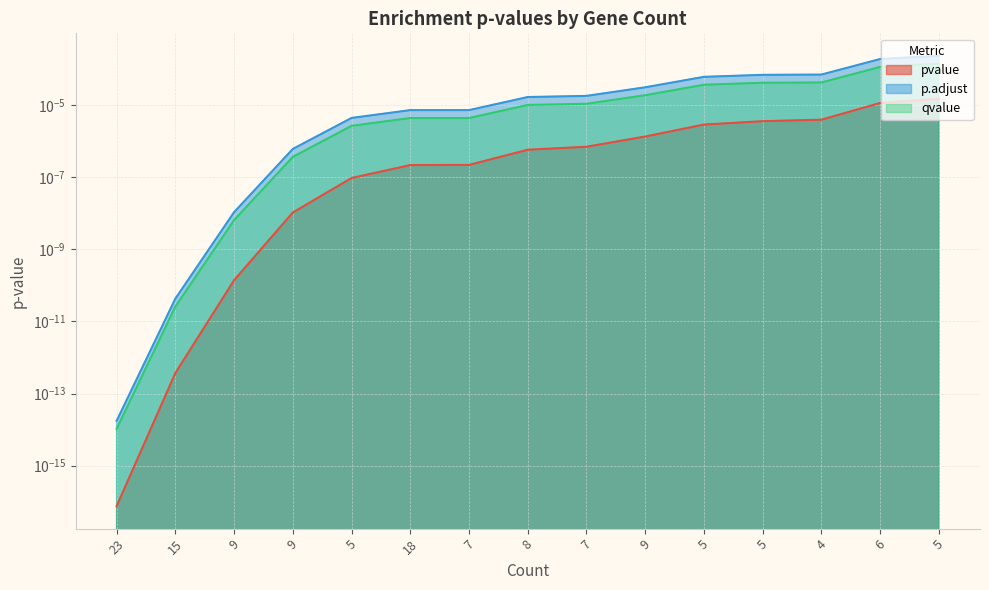

Which series has the largest range (max minus min)?

p.adjust